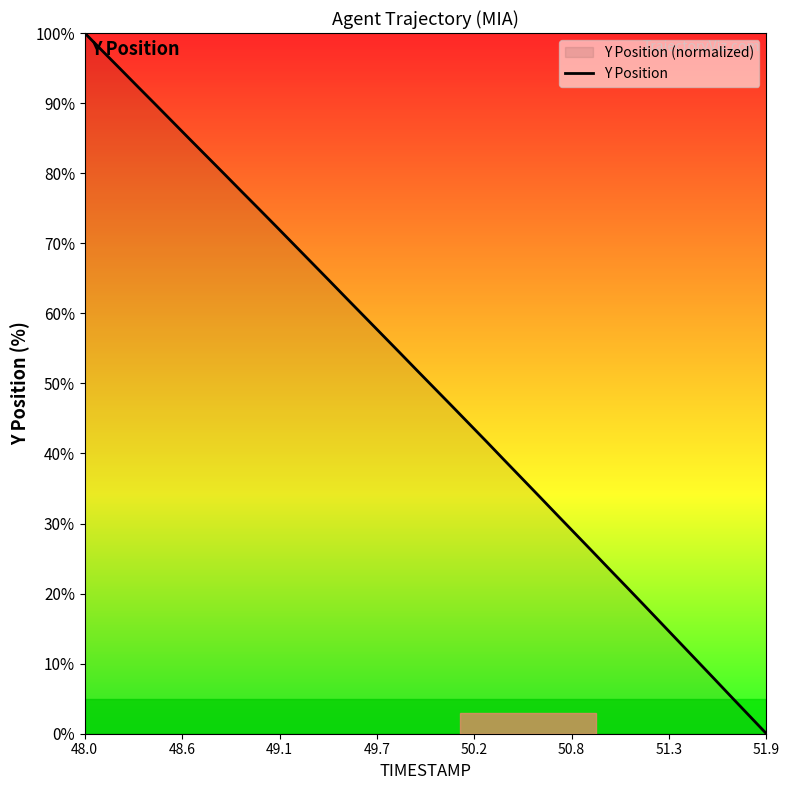

What is the difference between the maximum and minimum values?

100.0